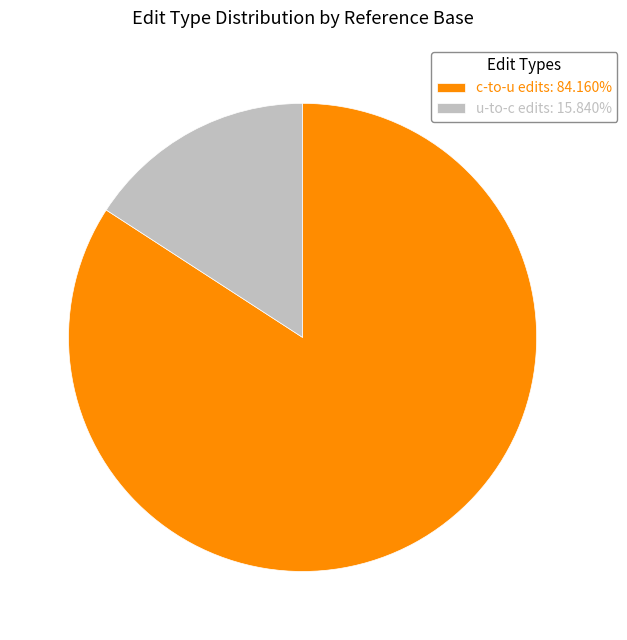

Is the sum of u-to-c edits: 15.840% and c-to-u edits: 84.160% greater than half?

Yes